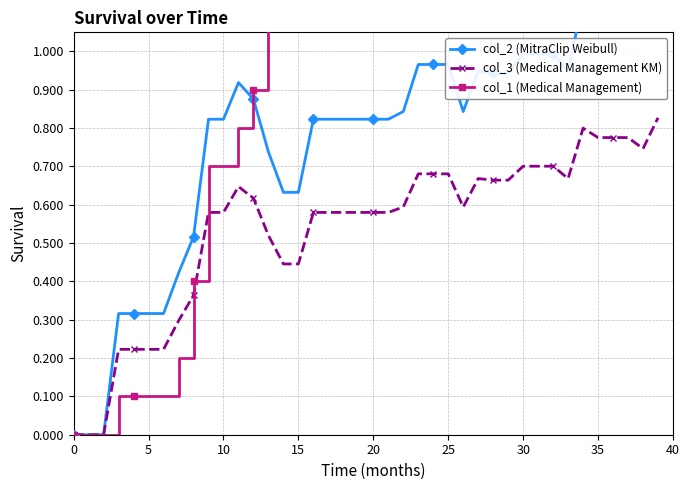

Reading right to left, extract all data points from this chart.

col_2 (MitraClip Weibull): 1.2	1.1	1.1	1.1	1.1	1.1	0.9	1.0	1.0	1.0	0.9	0.9	0.9	0.8	1.0	1.0	1.0	0.8	0.8	0.8	0.8	0.8	0.8	0.8	0.6	0.6	0.7	0.9	0.9	0.8	0.8	0.5	0.4	0.3	0.3	0.3	0.3	0.0	0.0	0.0
col_3 (Medical Management KM): 0.8	0.7	0.8	0.8	0.8	0.8	0.7	0.7	0.7	0.7	0.7	0.7	0.7	0.6	0.7	0.7	0.7	0.6	0.6	0.6	0.6	0.6	0.6	0.6	0.4	0.4	0.5	0.6	0.6	0.6	0.6	0.4	0.3	0.2	0.2	0.2	0.2	0.0	0.0	0.0
col_1 (Medical Management): 2.6	2.3	2.1	2.1	1.9	1.8	1.7	1.9	1.9	1.9	2.0	2.0	1.7	1.6	1.4	1.4	1.4	1.4	1.3	1.3	1.3	1.3	1.3	1.3	1.2	1.2	1.1	0.9	0.8	0.7	0.7	0.4	0.2	0.1	0.1	0.1	0.1	0.0	0.0	0.0